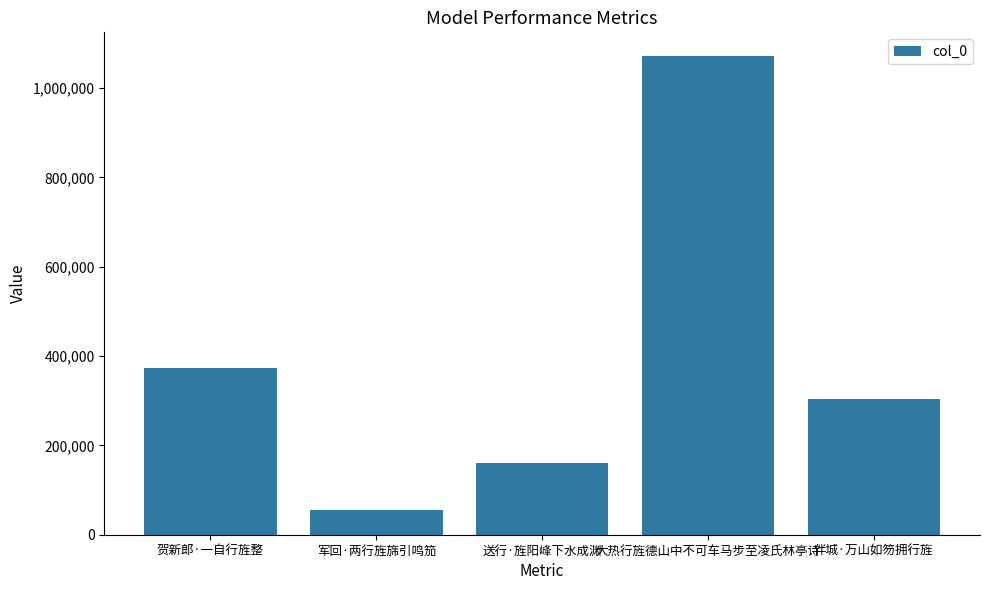

Reading left to right, what are all the values shown in this chart?

372346	54431	161588	1071322	304939